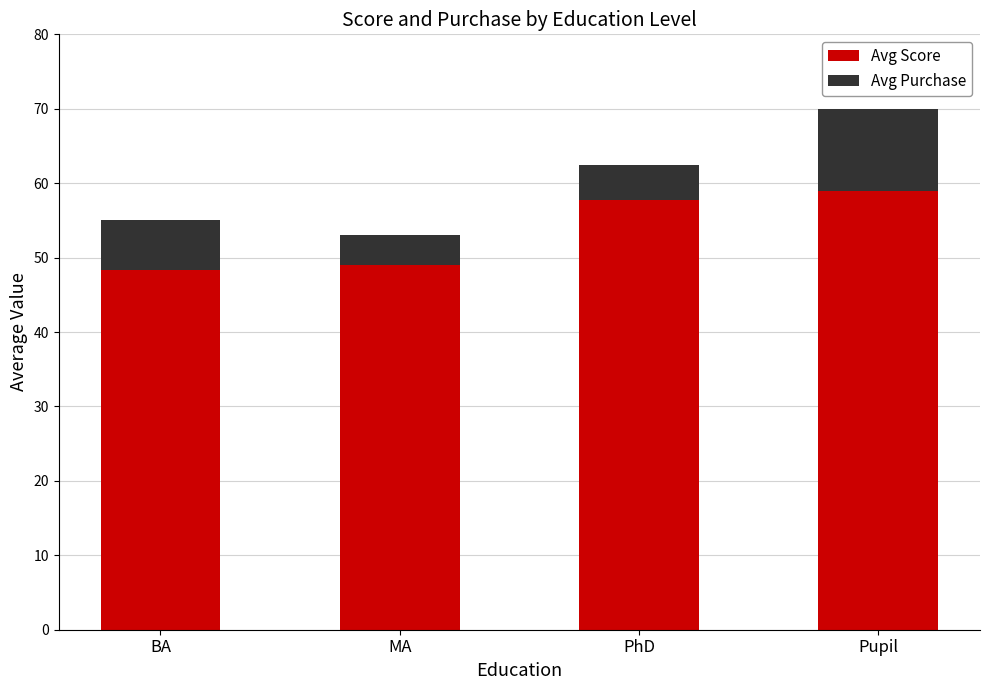

What is the minimum value for Avg Score?

48.4